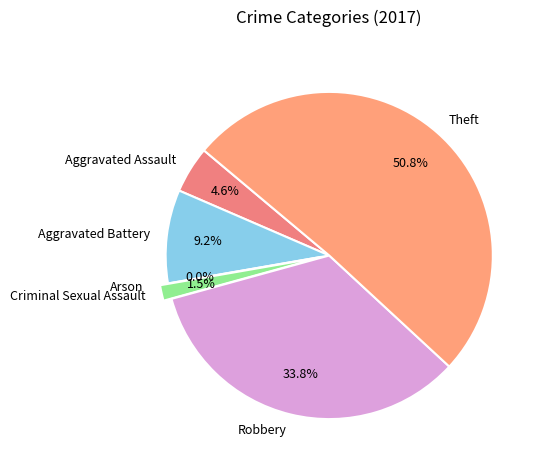

Rank the categories by value from highest to lowest.

Theft, Robbery, Aggravated Battery, Aggravated Assault, Criminal Sexual Assault, Arson